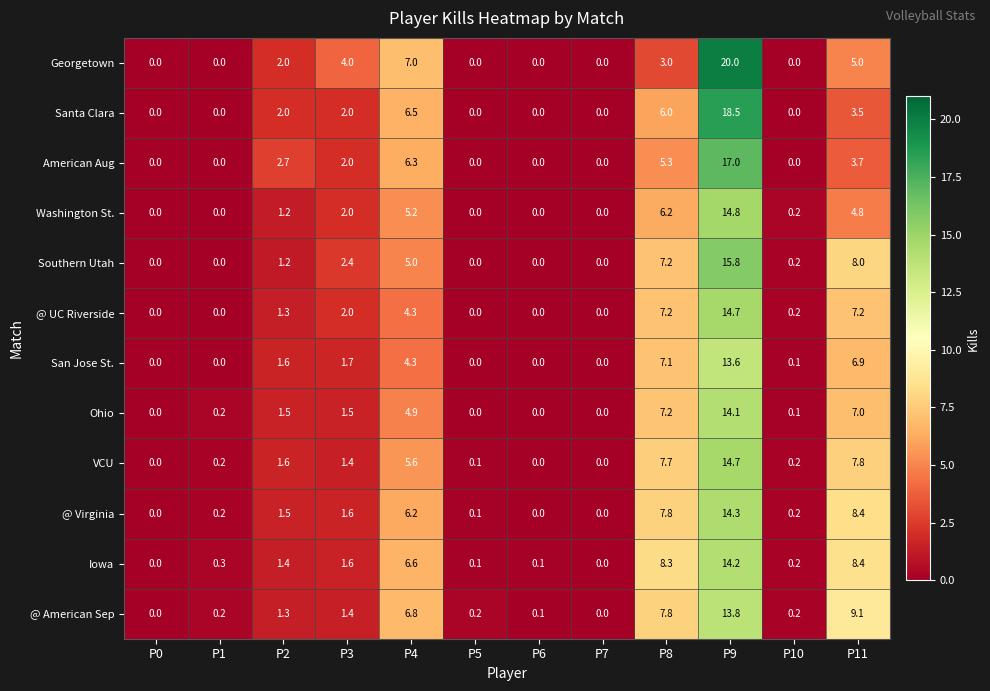

What is the spread (max minus min) of values at P3?

2.6